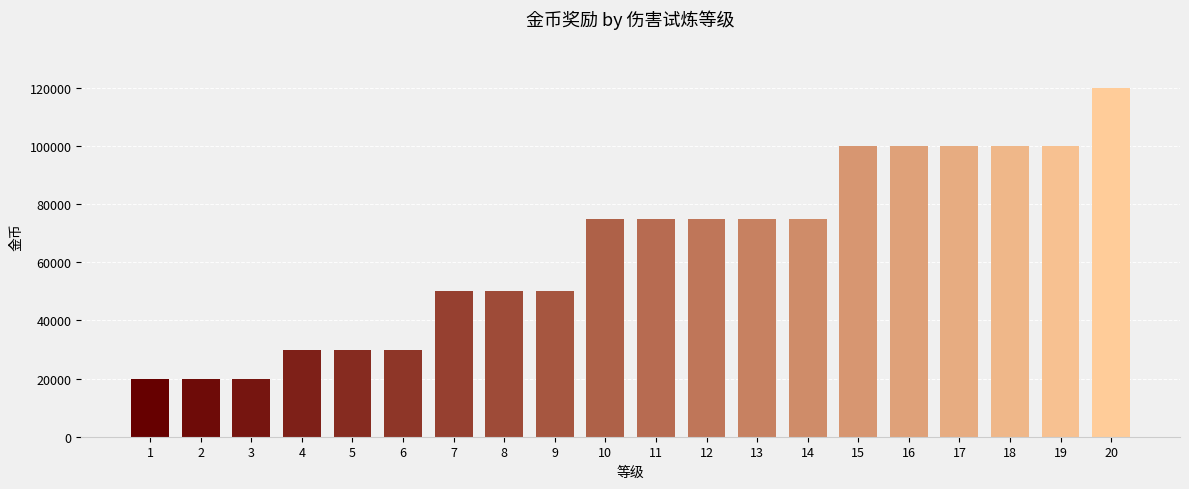

What is the maximum value shown in the chart?

120000